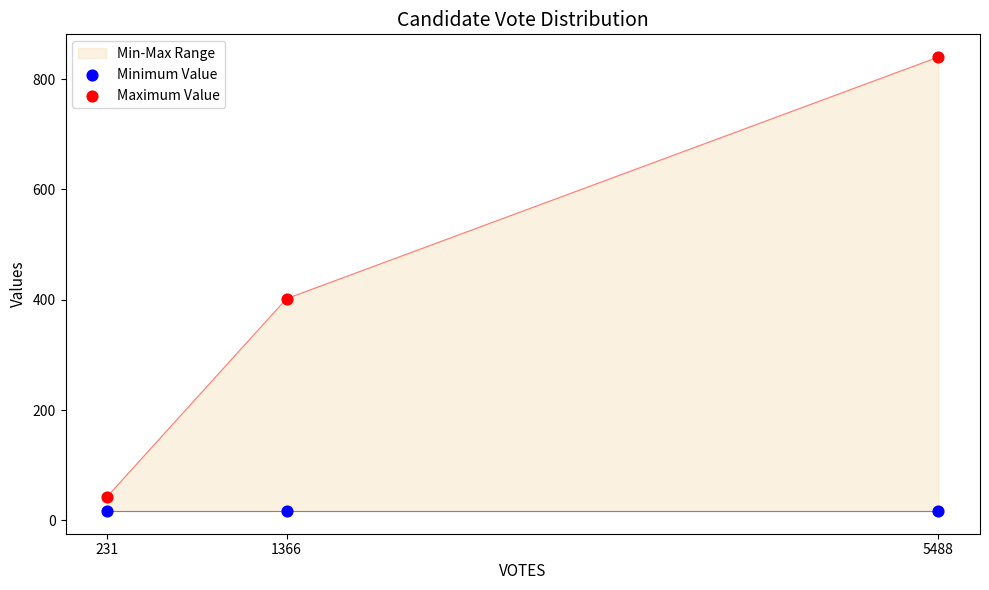

Which series has the largest Y range (max minus min)?

Maximum Value